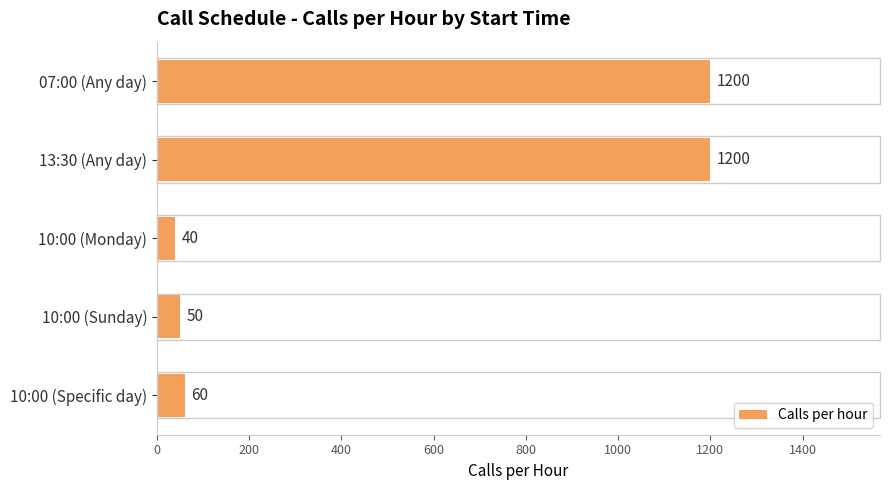

Reading top to bottom, extract all data points from this chart.

07:00 (Any day)=1200	13:30 (Any day)=1200	10:00 (Monday)=40	10:00 (Sunday)=50	10:00 (Specific day)=60